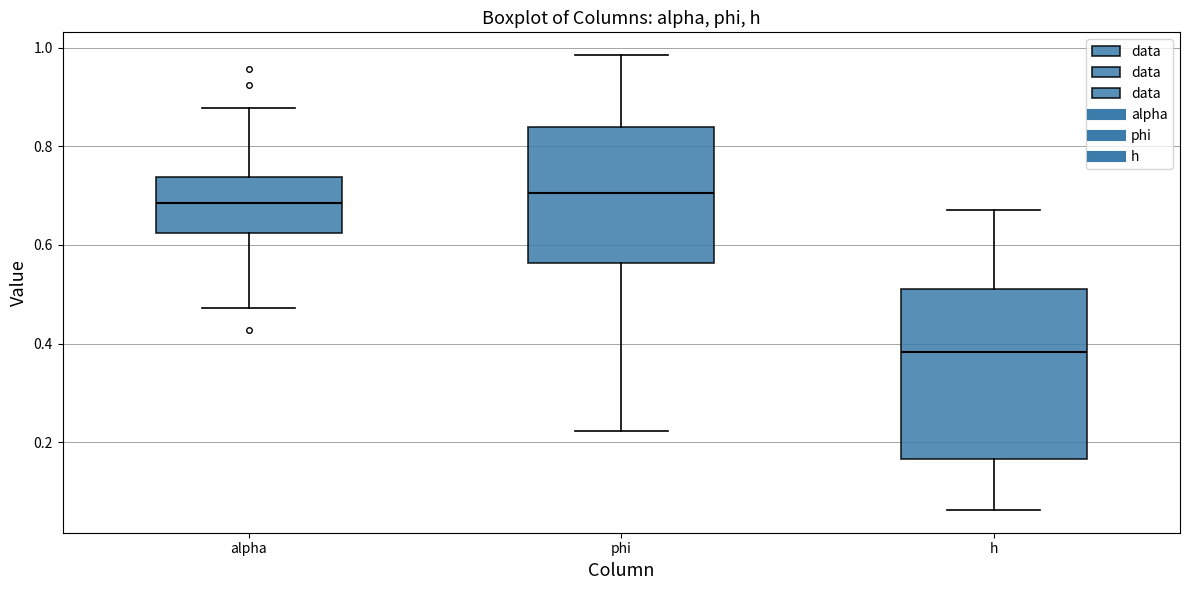

Where is the upper edge of the box for phi on the y-axis? The values are not printed on the chart, so give them approximately, as read against the axis.

0.84